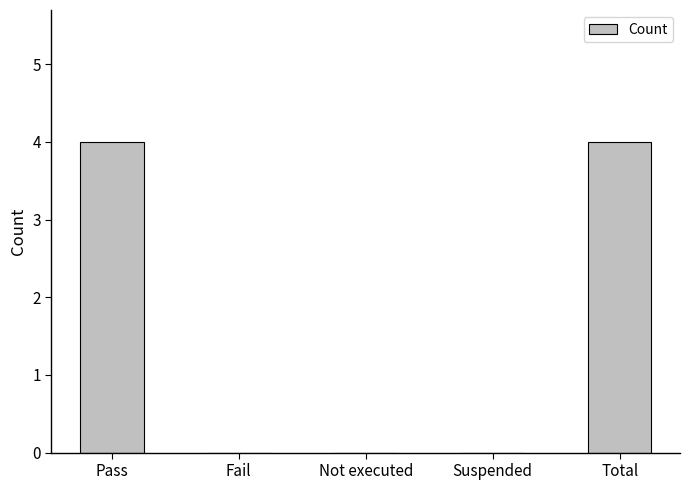

Reading left to right, what are all the values shown in this chart?

4	0	0	0	4